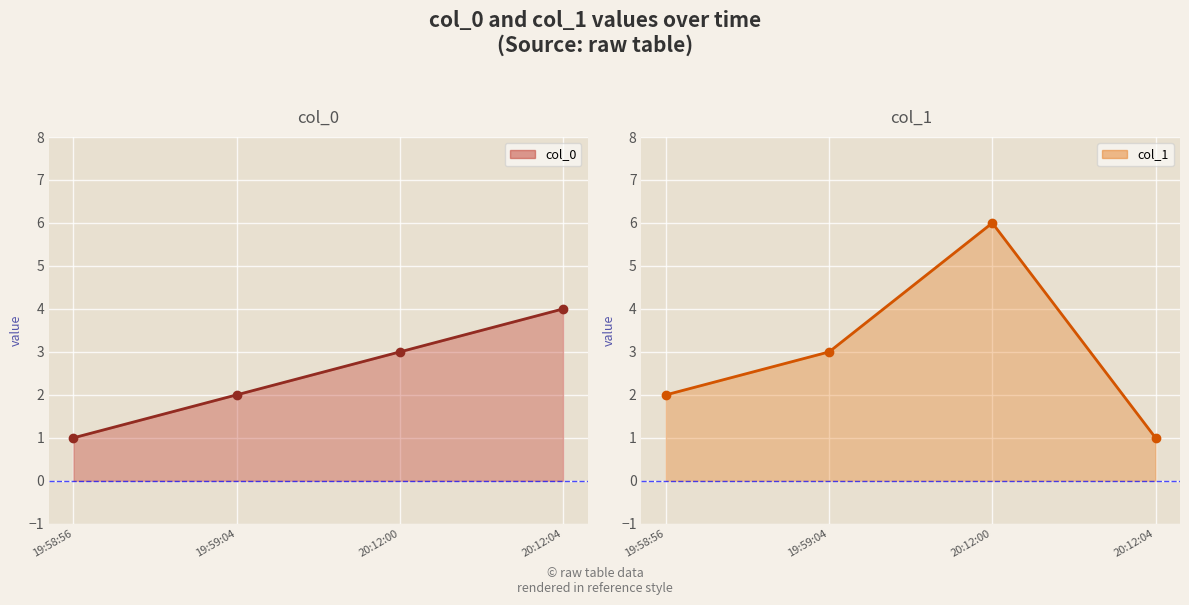

Between 19:59:04 and 19:58:56, which is larger?

19:59:04